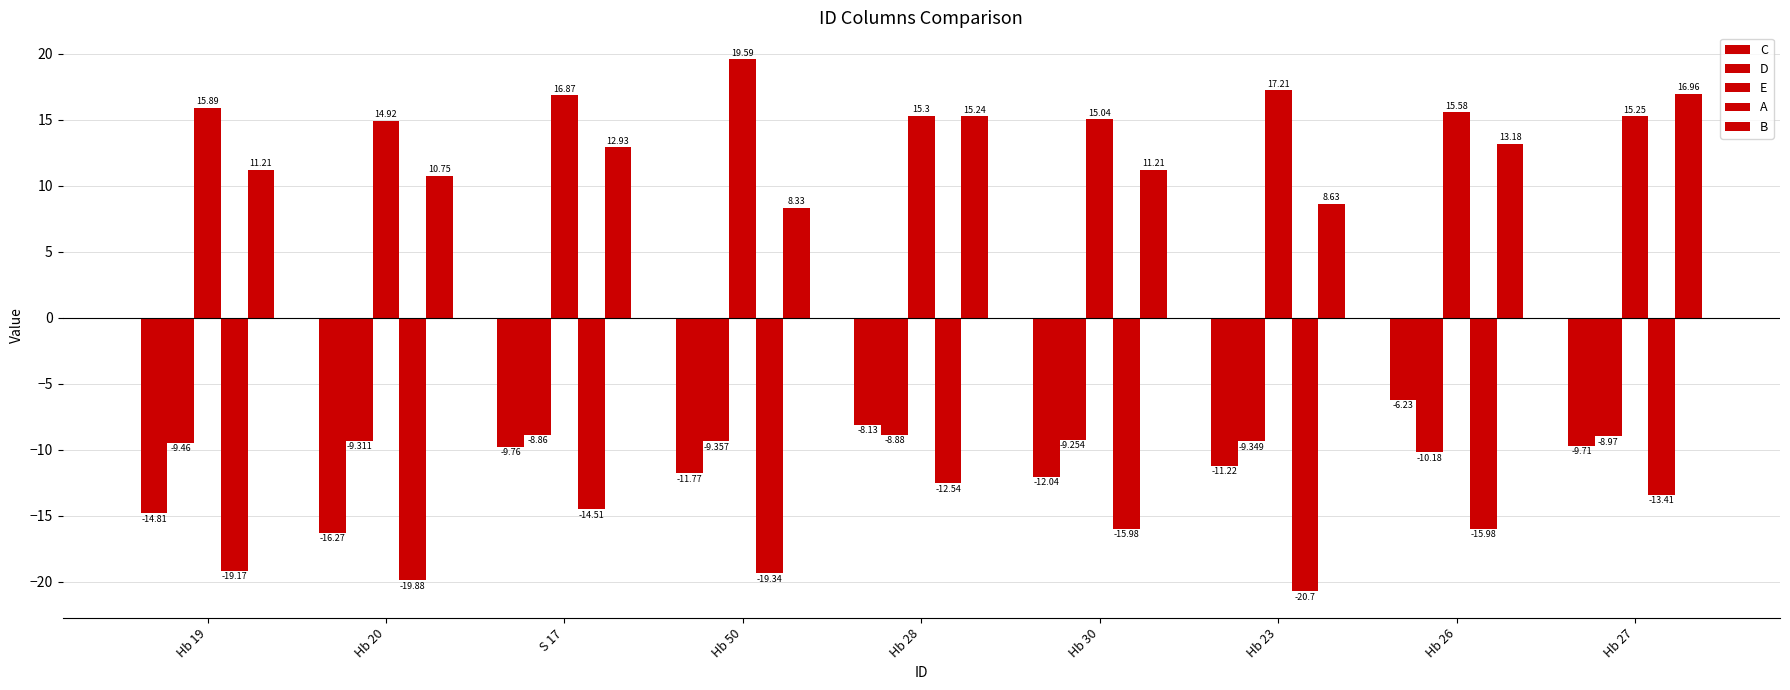

What is the label of the 3rd bar from the left?

S 17